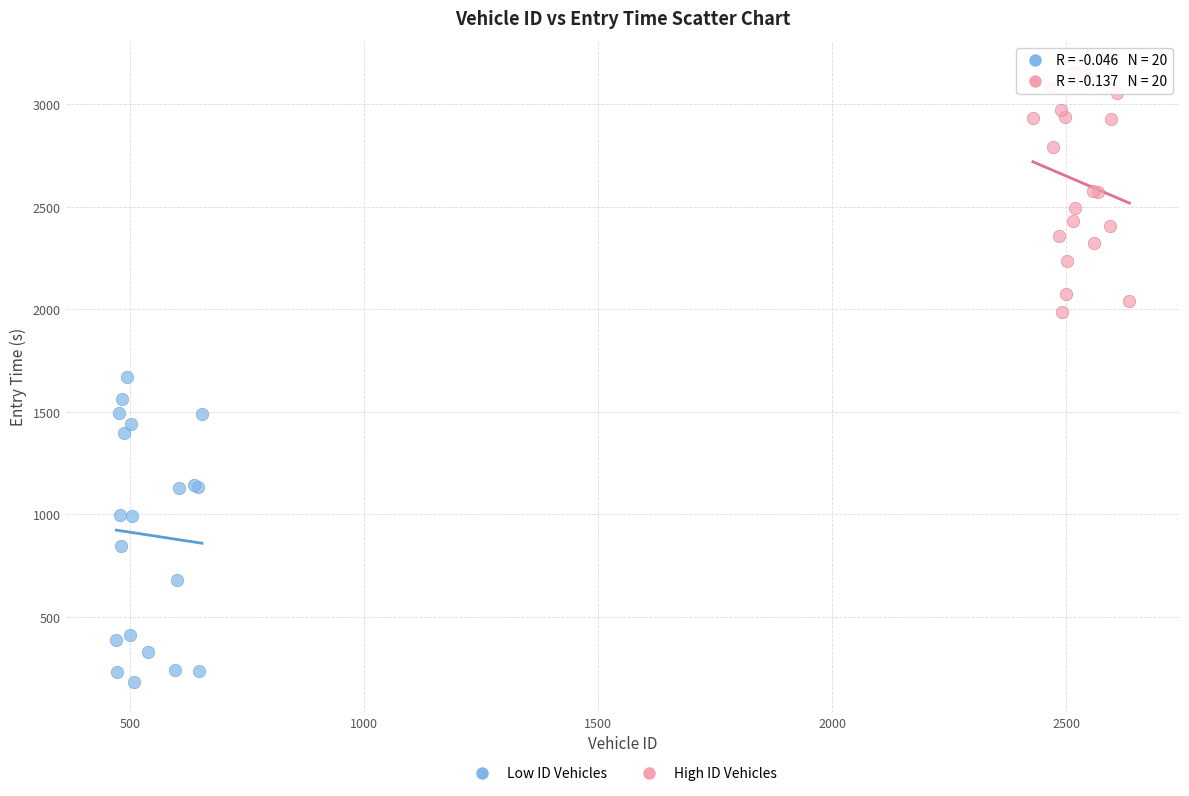

Which series contains the lowest Y value?

Low ID Vehicles